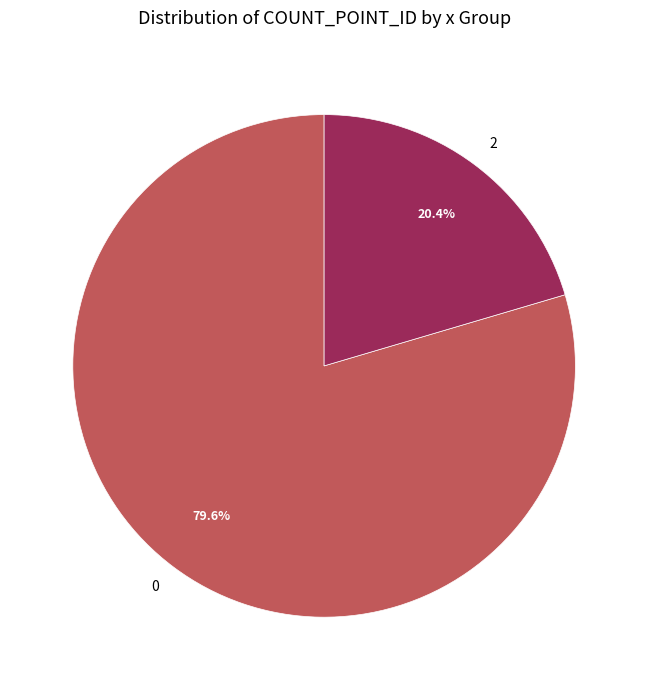

Approximately how many times larger is the value at 0 compared to 2?

3.9